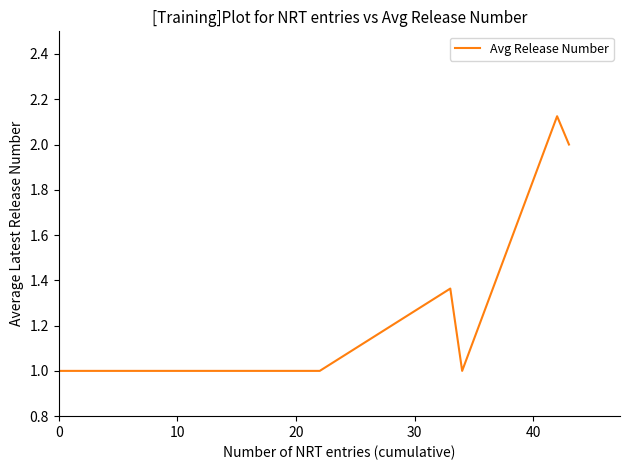

What is the sum of all values?

9.5